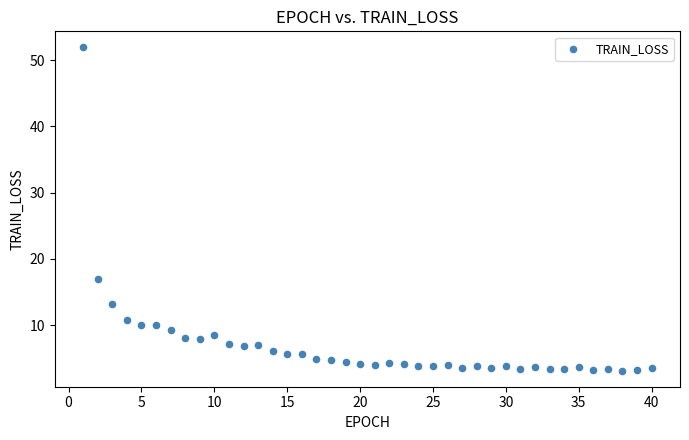

What is the range of Y values (max minus min)?

48.8